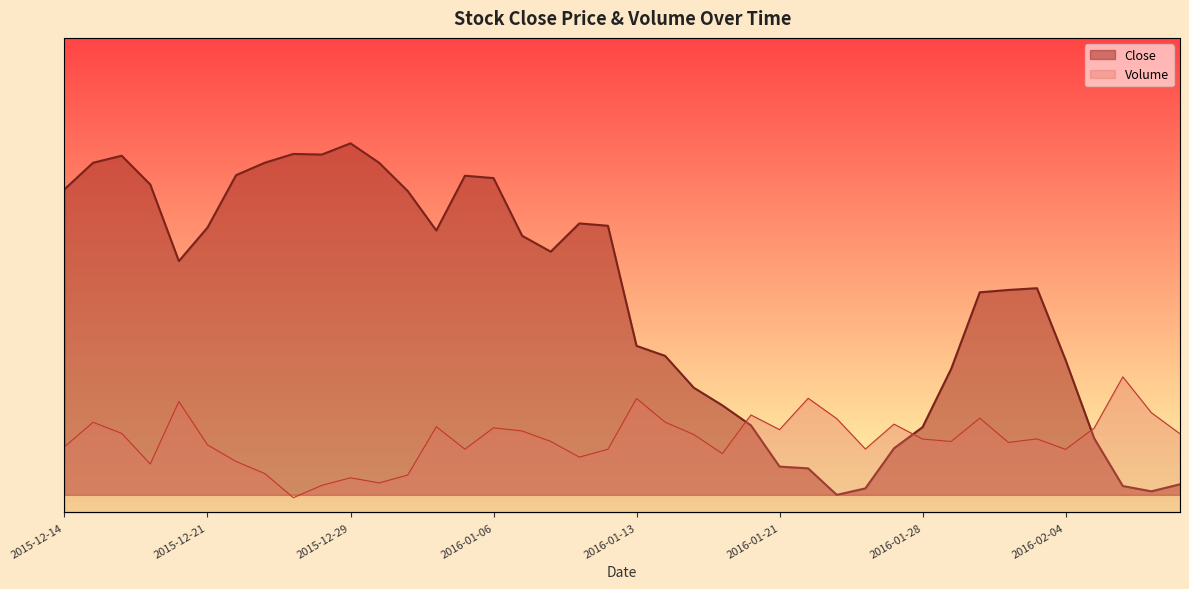

True or false: Close and Volume cross at least once.

True